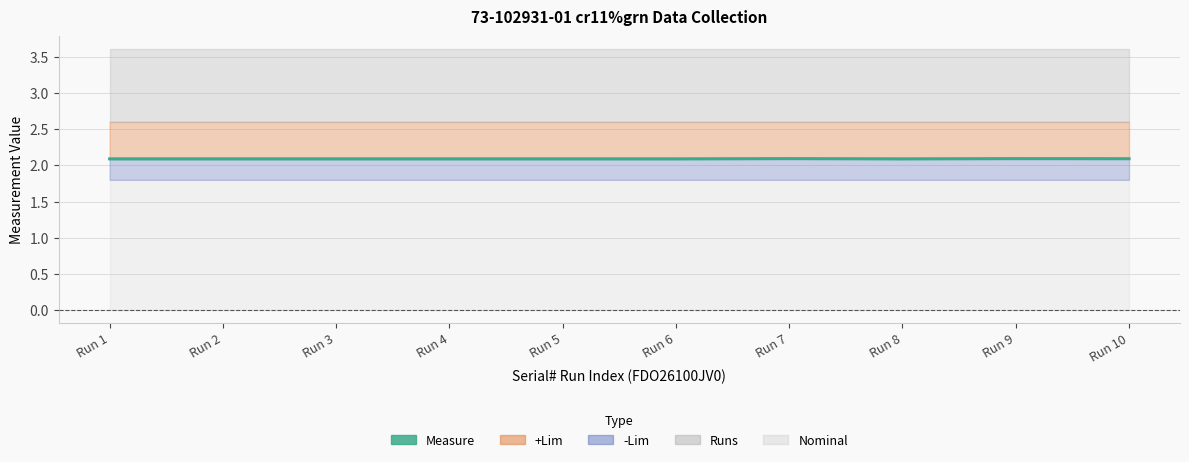

What is the ratio of the value at Run 2 to the value at Run 3?

1.0